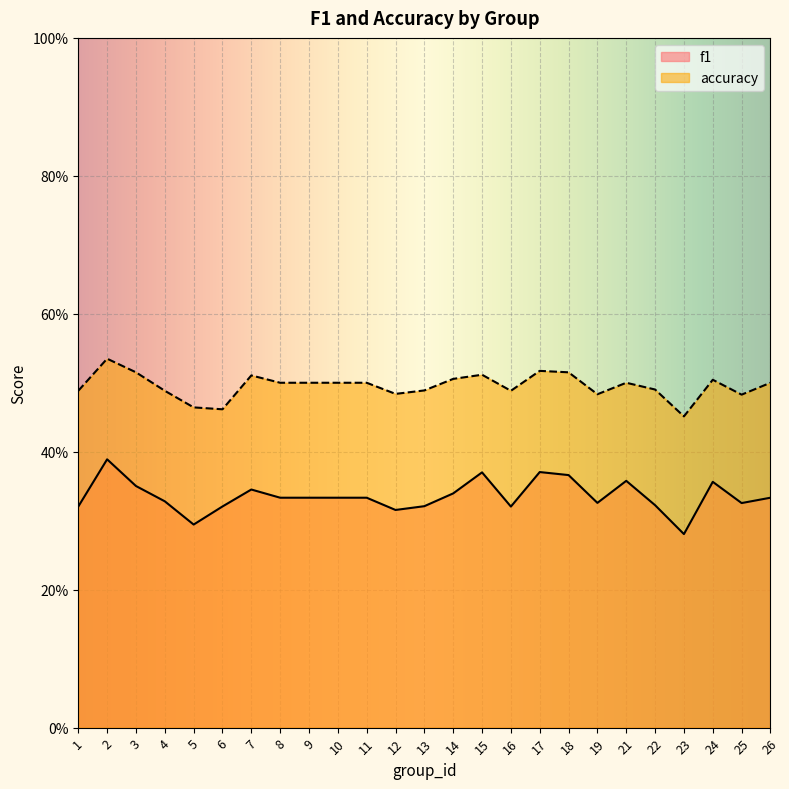

How many interior local peaks does the f1 series have?

6